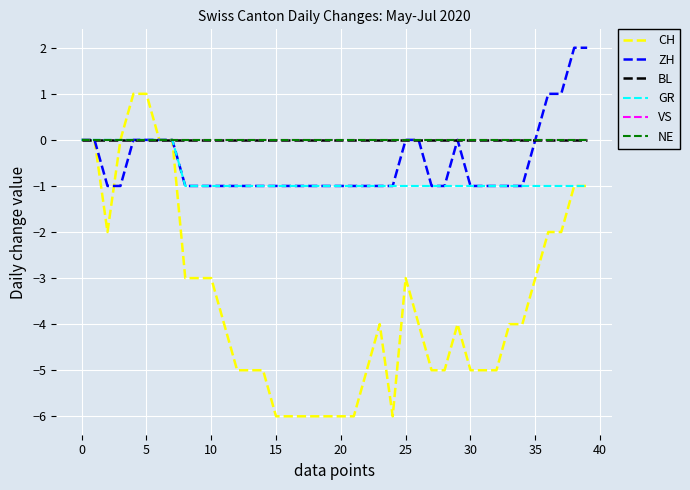

Does the chart have visible grid lines?

Yes